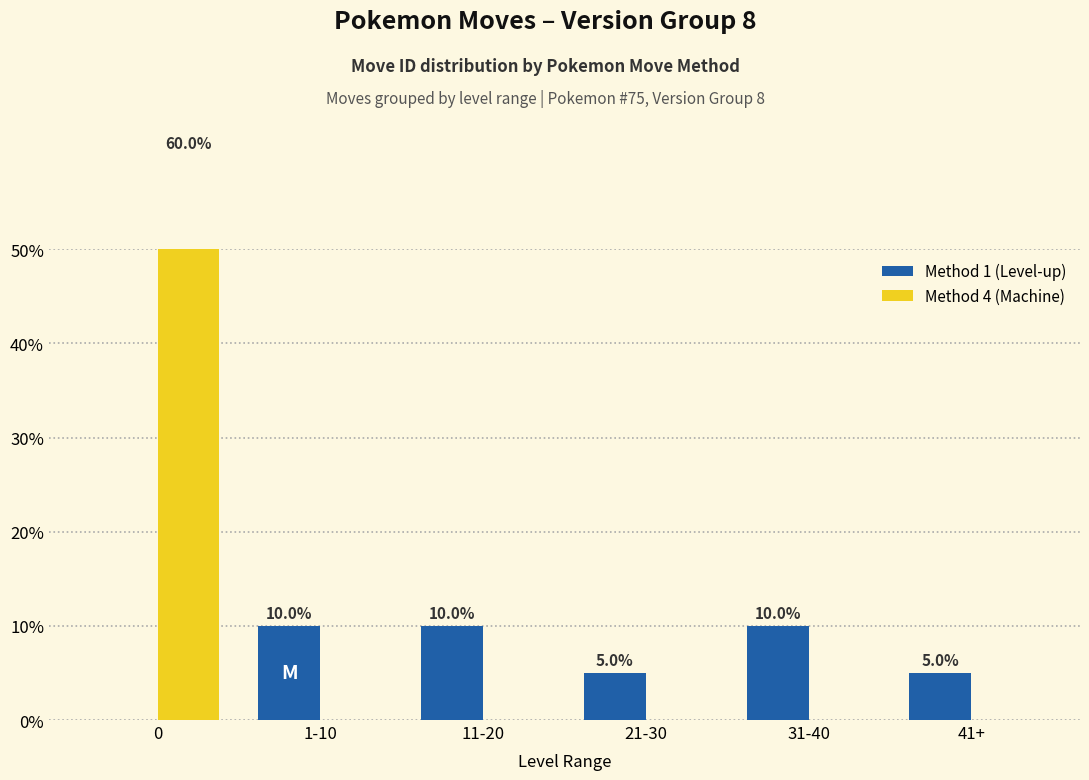

The value of Method 4 (Machine) at 41+ is 0. True or false?

True